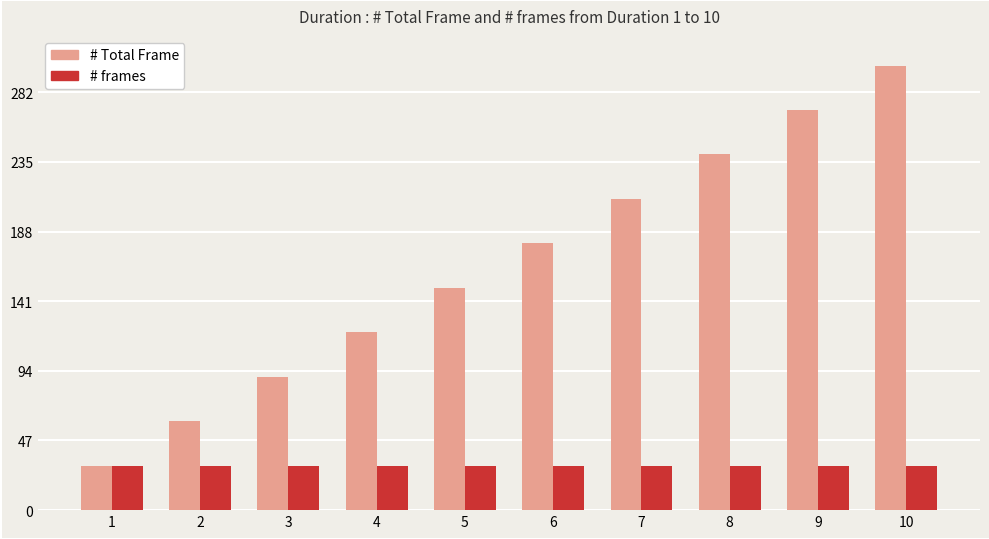

At which category does the chart reach its peak across all series?

10